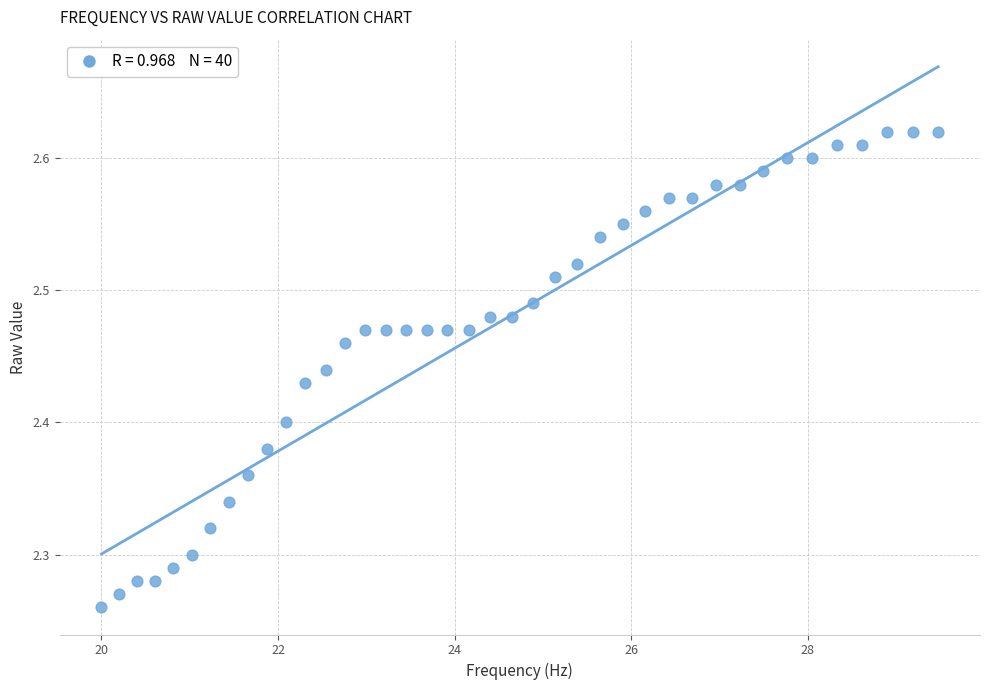

What is the range of X values (max minus min)?

9.5